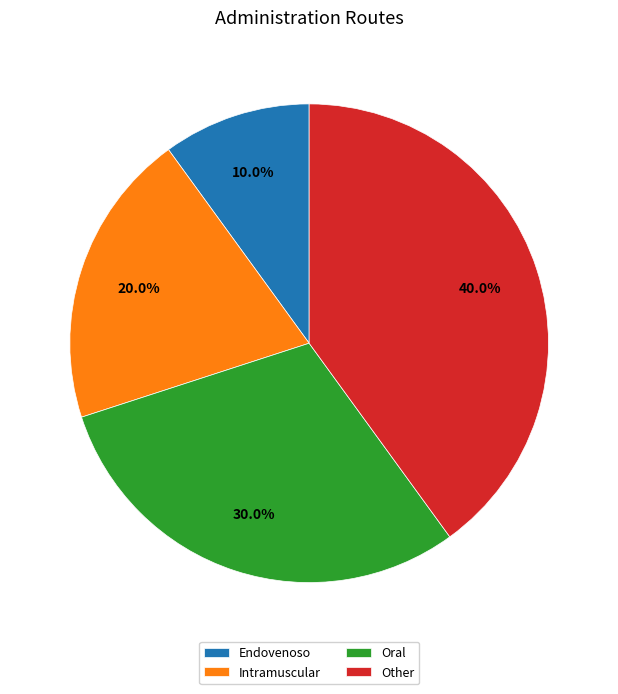

Approximately how many times larger is the value at Other compared to Oral?

1.3